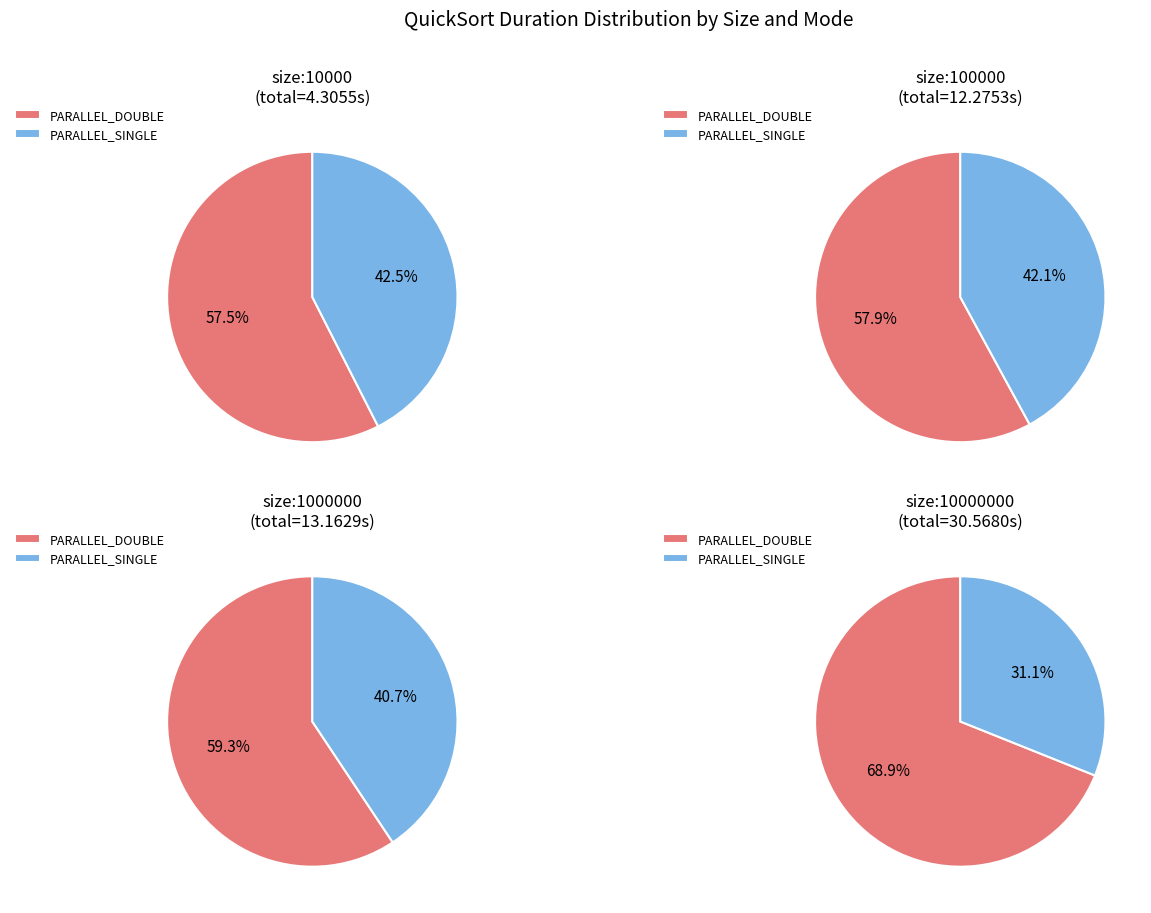

Rank the categories by value from lowest to highest.

size:10000_ PARALLEL_SINGLE, size:10000_ PARALLEL_DOUBLE, size:100000_ PARALLEL_SINGLE, size:1000000_ PARALLEL_SINGLE, size:100000_ PARALLEL_DOUBLE, size:1000000_ PARALLEL_DOUBLE, size:10000000_ PARALLEL_SINGLE, size:10000000_ PARALLEL_DOUBLE